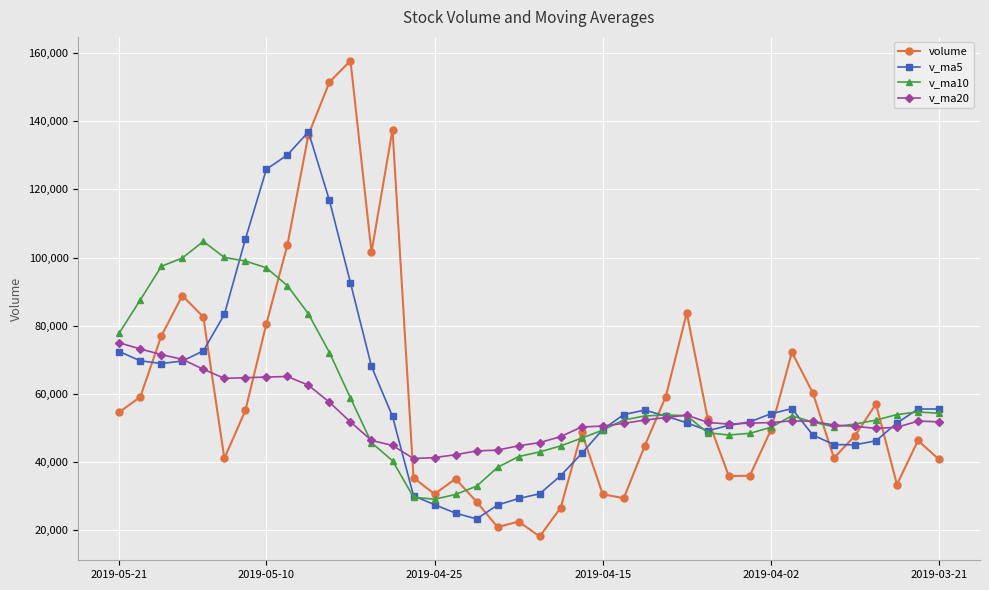

List the series in order of their peak value, highest first.

volume, v_ma5, v_ma10, v_ma20